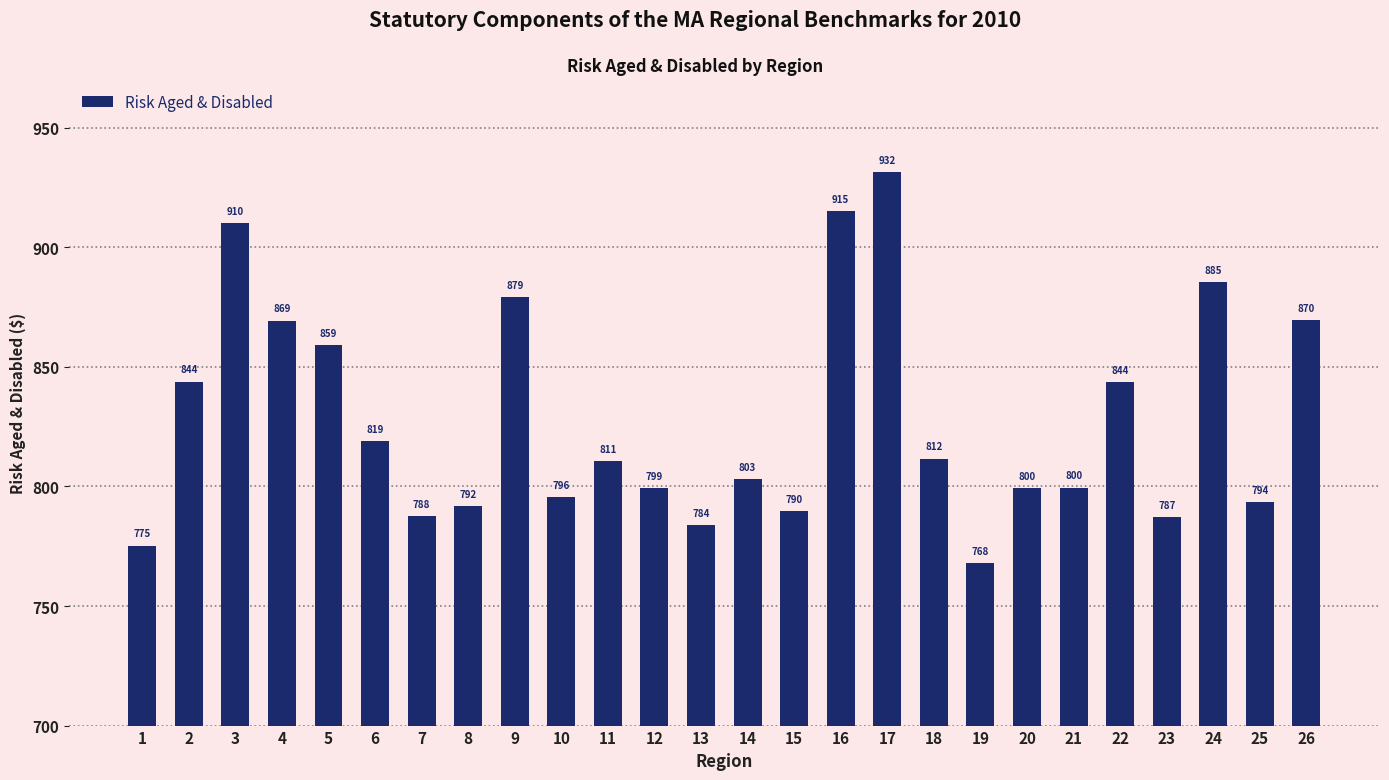

Which category has the highest value across all series?

17